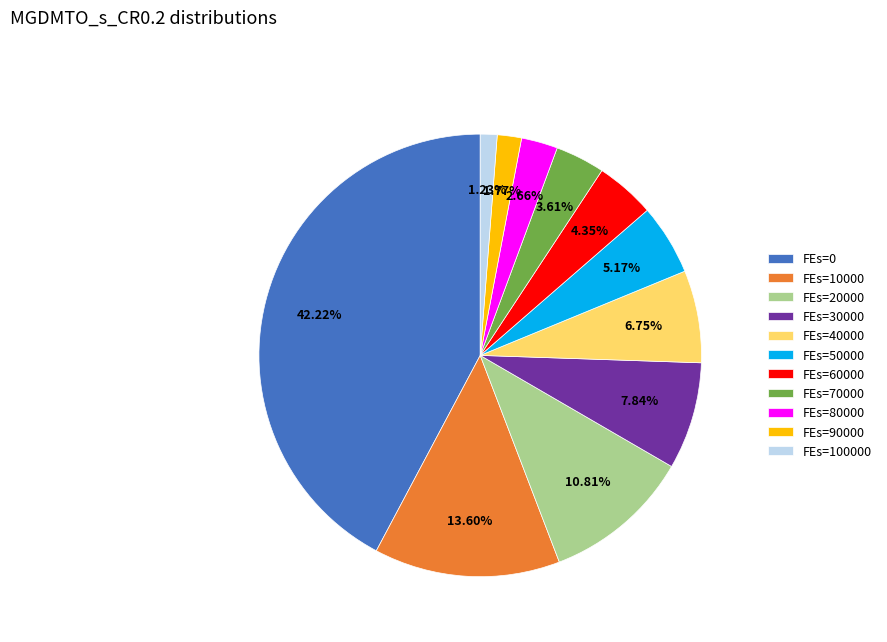

Do FEs=90000 and FEs=80000 together represent more than half of the pie?

No